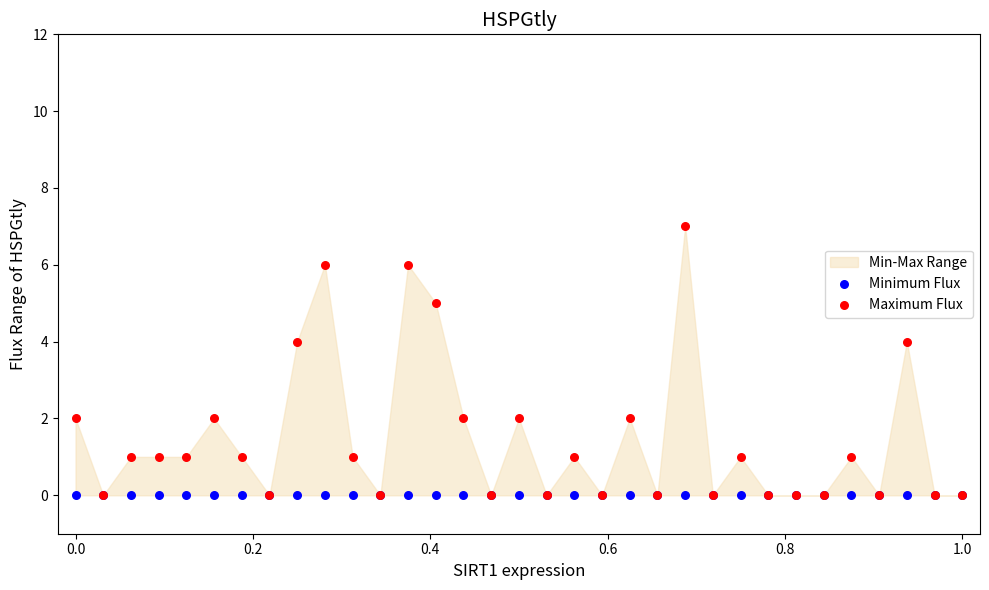

Which series reaches the maximum Y coordinate?

Maximum Flux